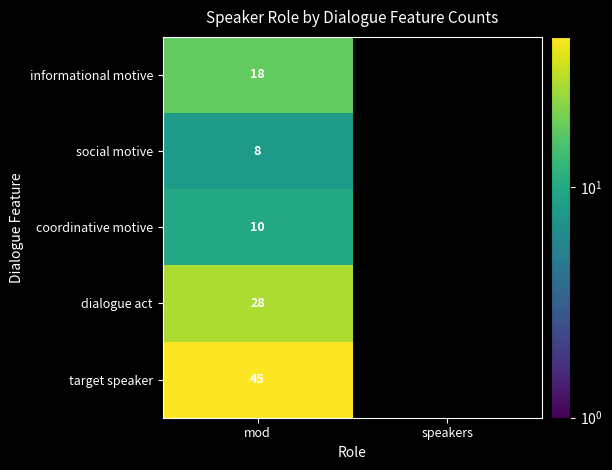

What is the difference between the highest and lowest values at mod?

37